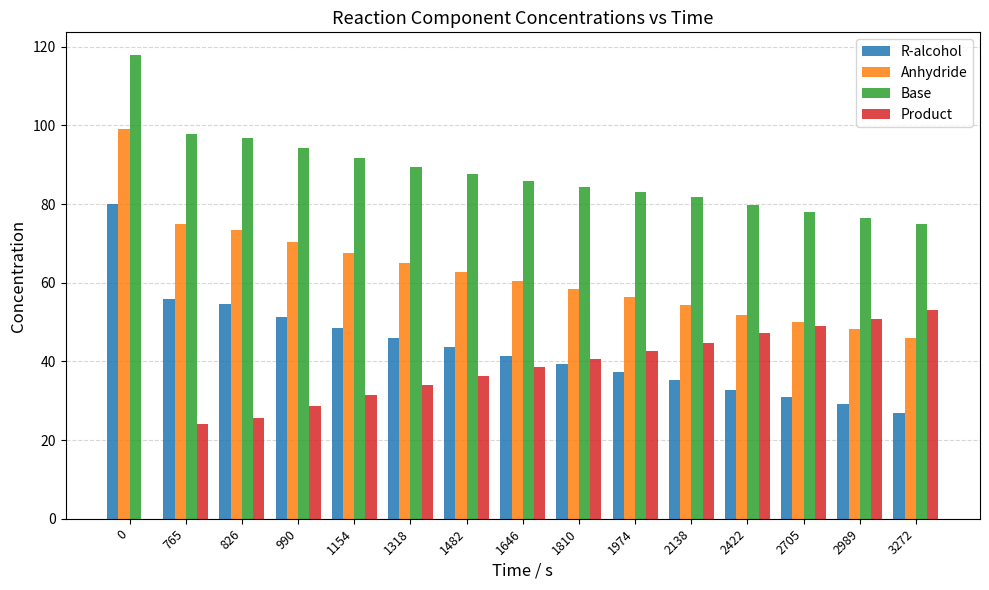

What is the greatest value displayed?

117.8